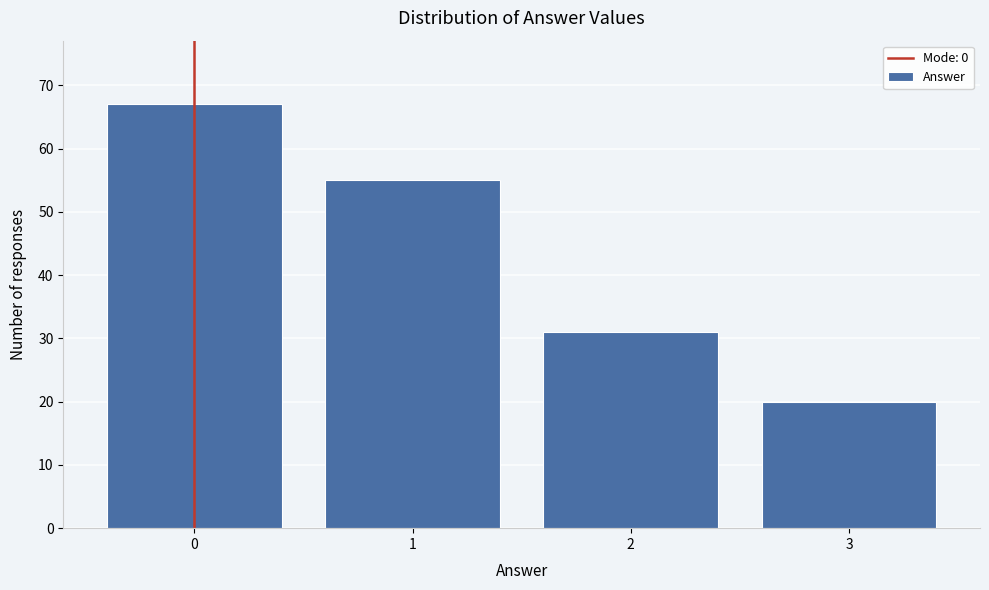

Reading left to right, what are all the values shown in this chart?

67	55	31	20